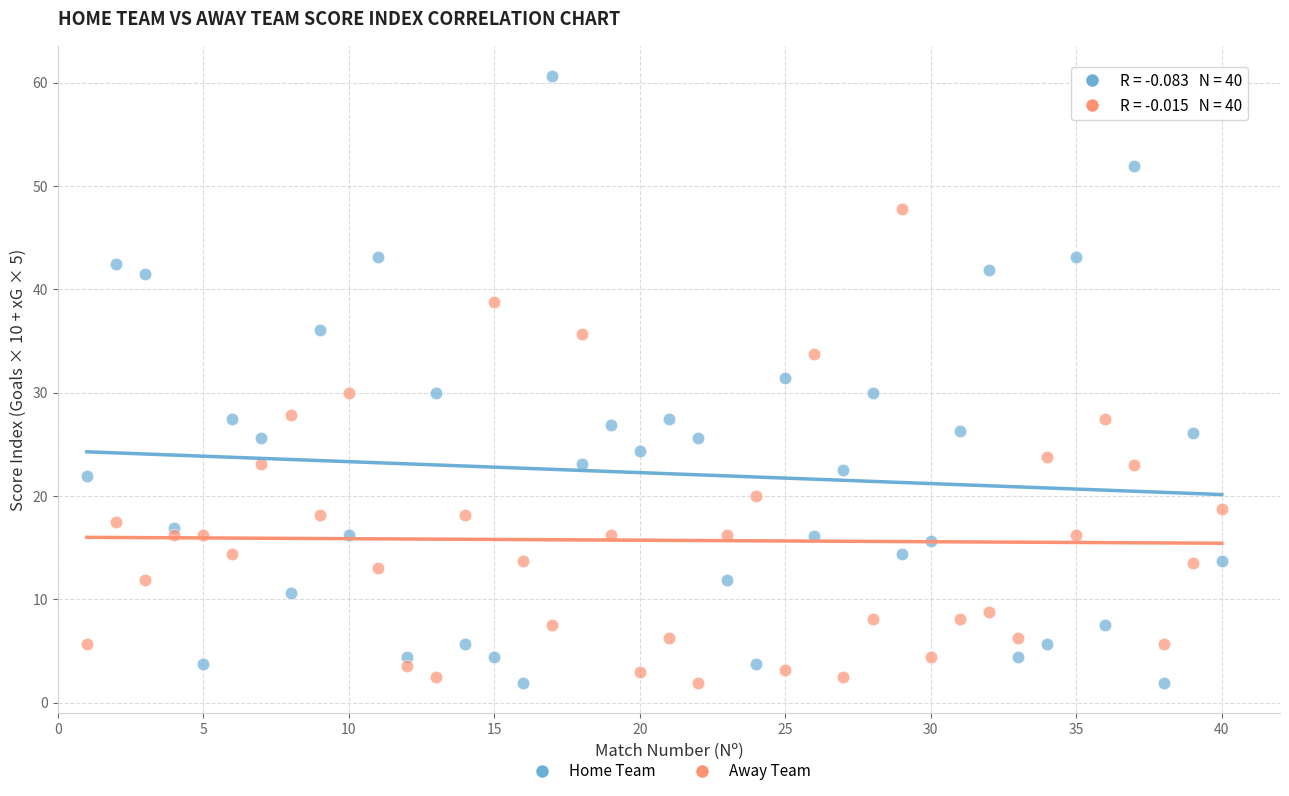

Across all data points, what is the range of X values (max minus min)?

39.0